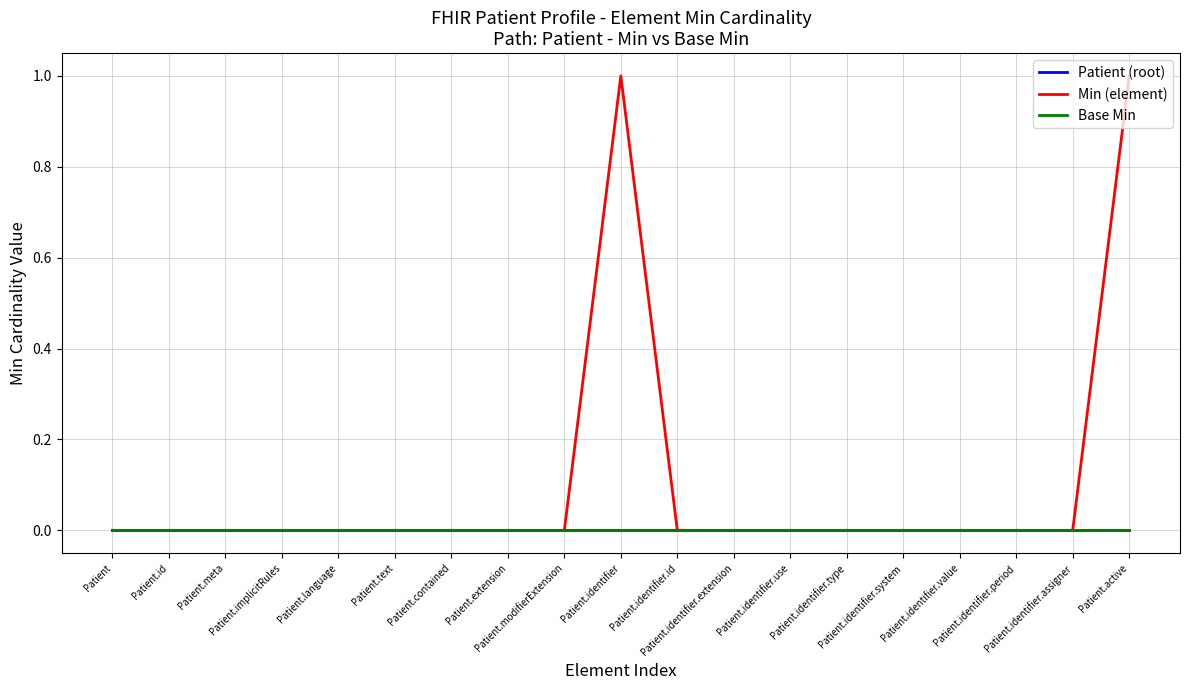

Is this an area chart (filled region under the line)?

No